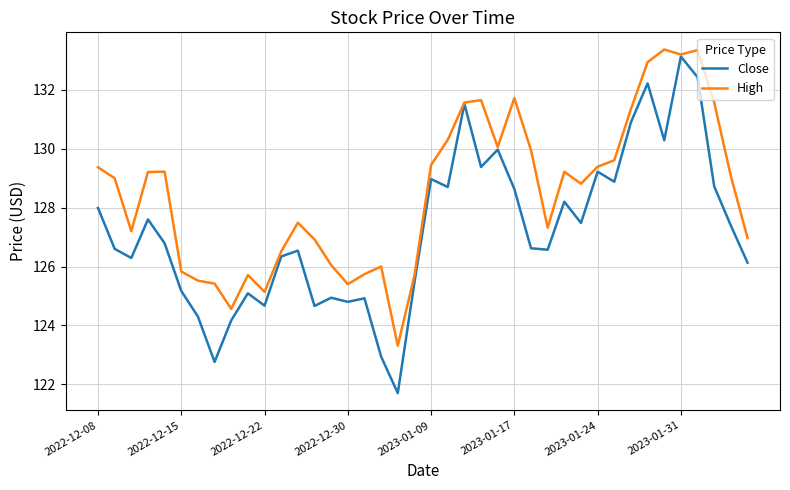

Which series has the largest total across all categories?

High